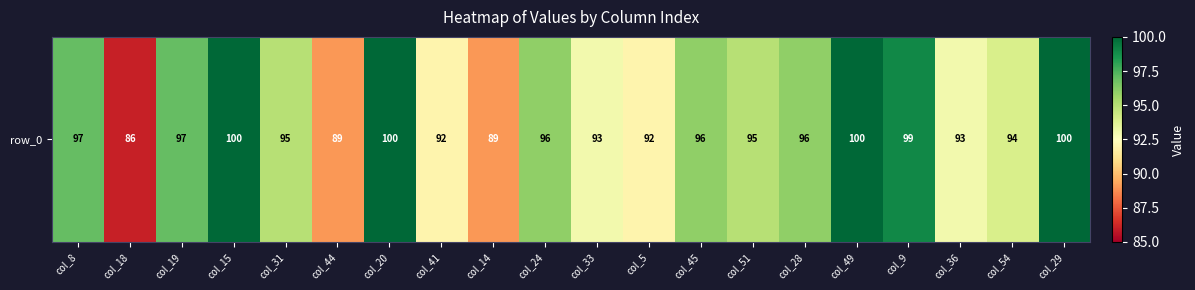

The chart shows a value of 86 at col_18. True or false?

True